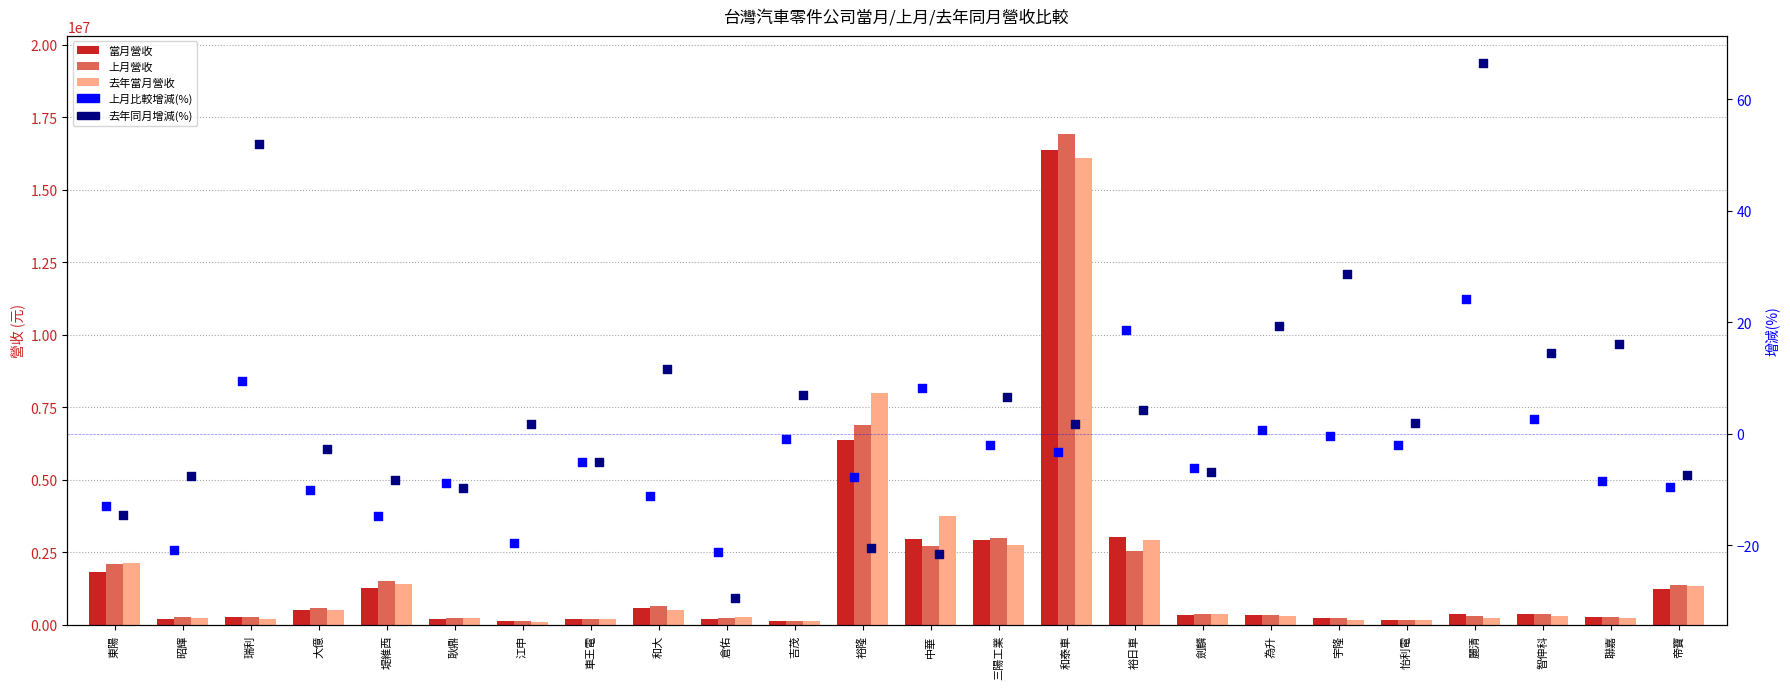

Is the value of 上月比較增減(%) at 怡利電 greater than the value of 上月營收 at 倉佑?

No